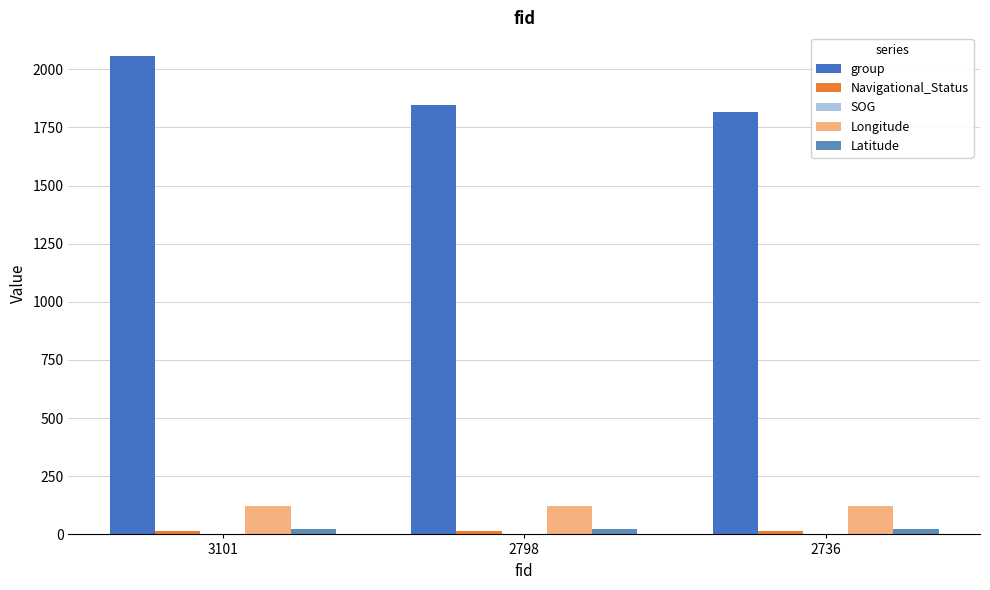

Are the bars horizontal?

No